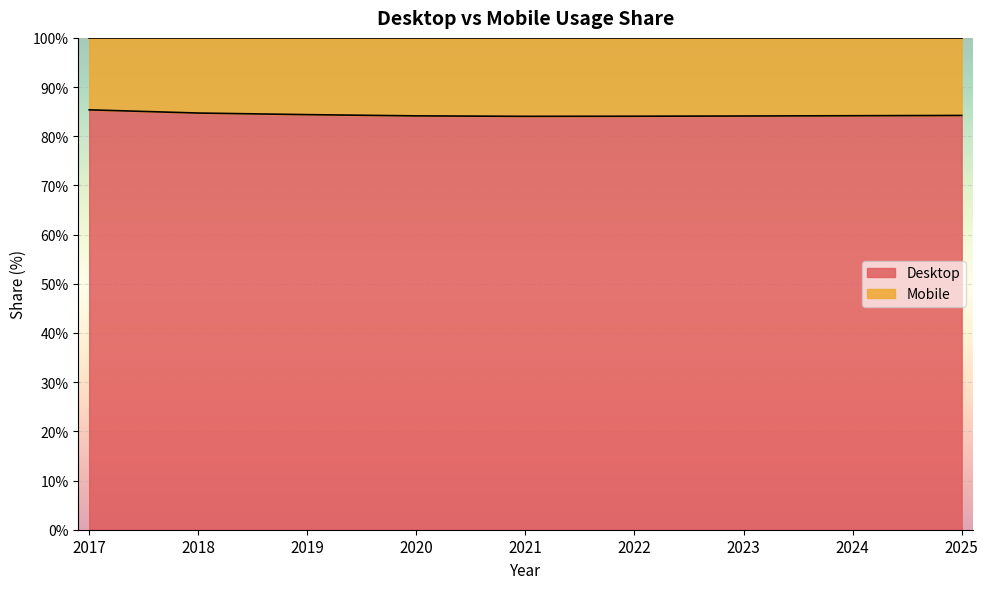

What is the difference between the values at 2022 and 2018?

0.6